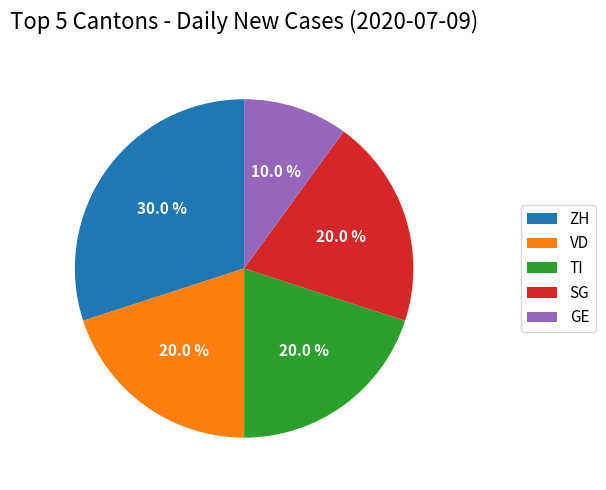

What is the total percentage of VD and SG?

40.0%